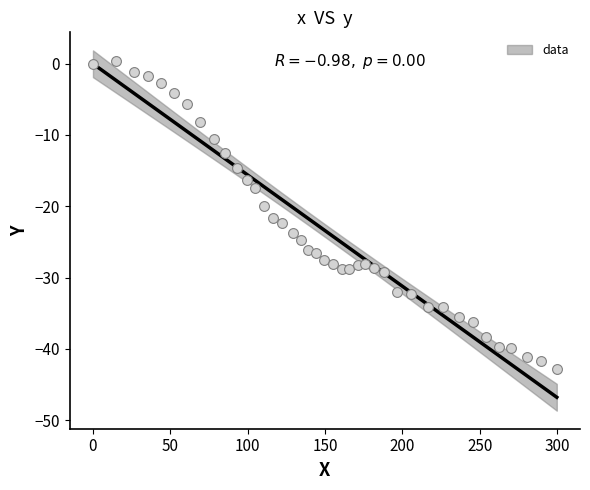

What is the range of Y values (max minus min)?

43.3